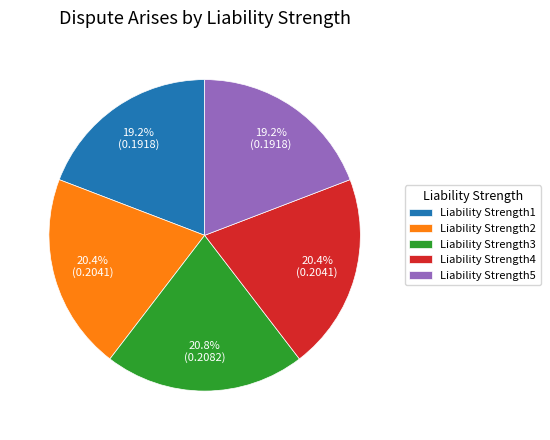

Count the number of slices in the pie.

5